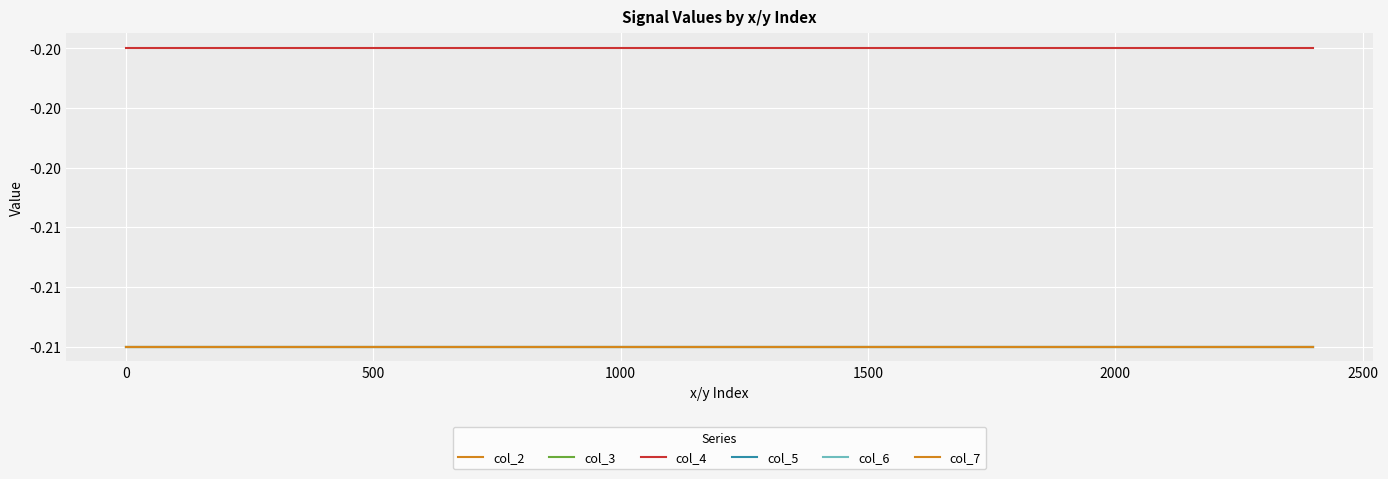

True or false: col_2 and col_3 intersect in this chart.

False